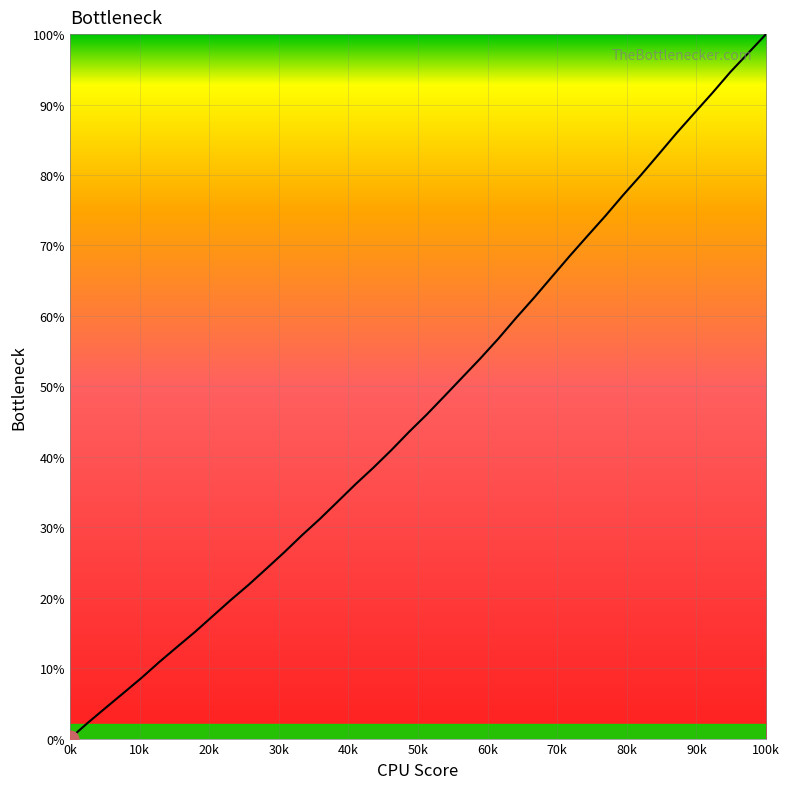

What is the maximum value shown in the chart?

100.0